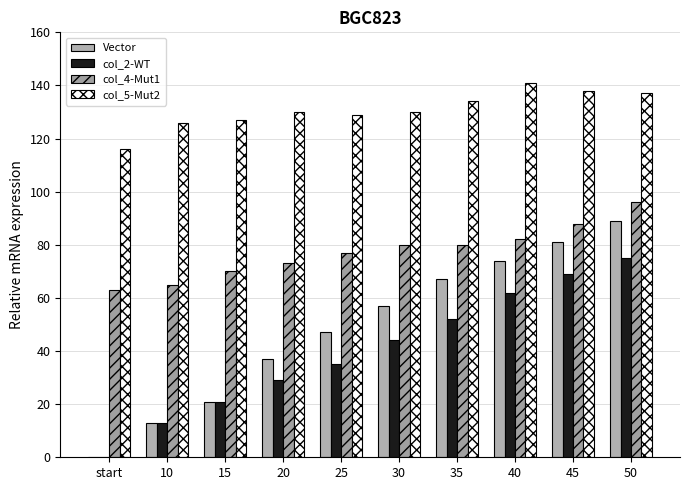

Does the chart contain stacked bars?

No